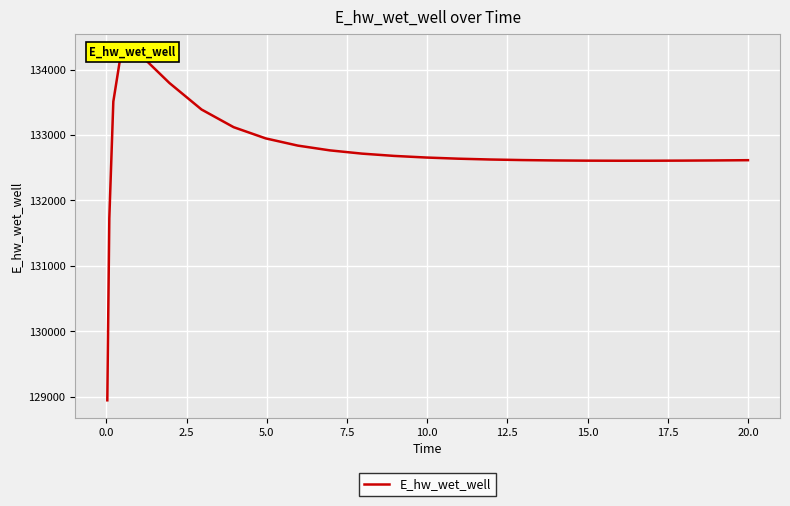

What is the label of the 3rd point from the left?

2.5